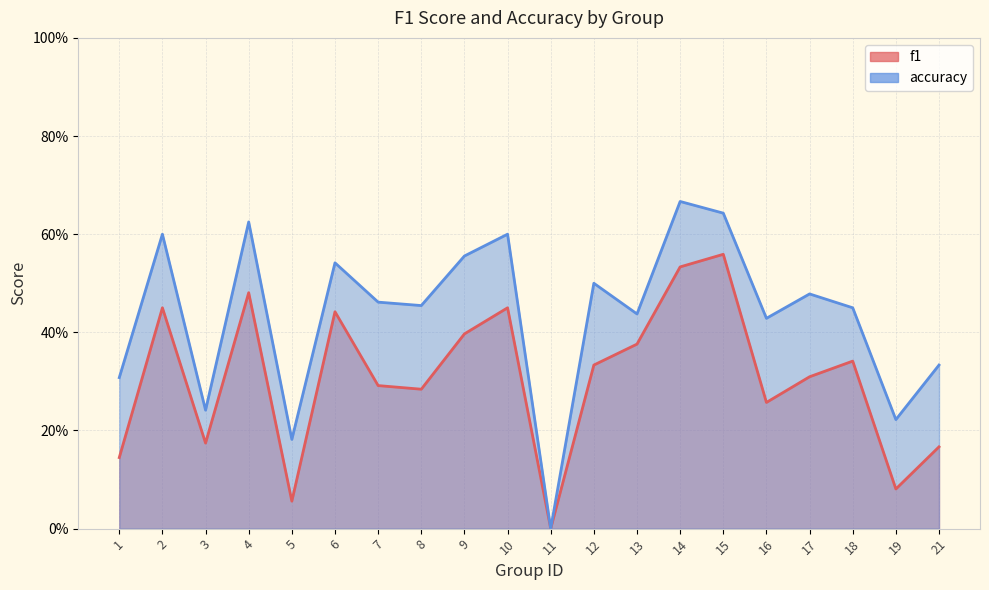

Reading left to right, extract all data points from this chart.

f1: 0.1	0.5	0.2	0.5	0.1	0.4	0.3	0.3	0.4	0.5	0.0	0.3	0.4	0.5	0.6	0.3	0.3	0.3	0.1	0.2
accuracy: 0.3	0.6	0.2	0.6	0.2	0.5	0.5	0.5	0.6	0.6	0.0	0.5	0.4	0.7	0.6	0.4	0.5	0.5	0.2	0.3